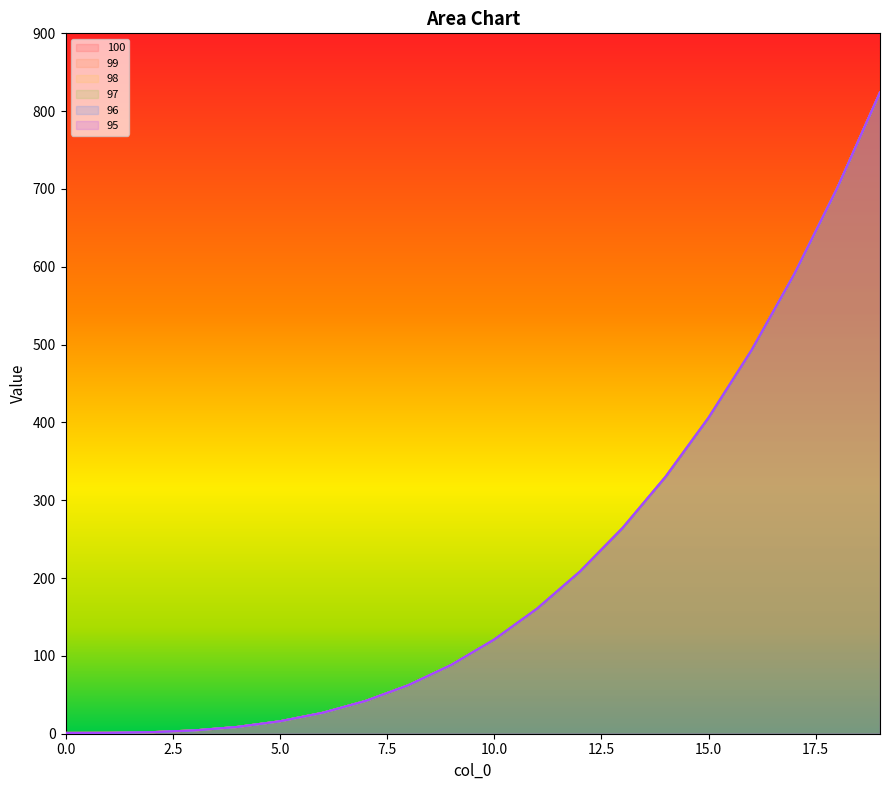

The 98 series shows 3.9 at 4. True or false?

False